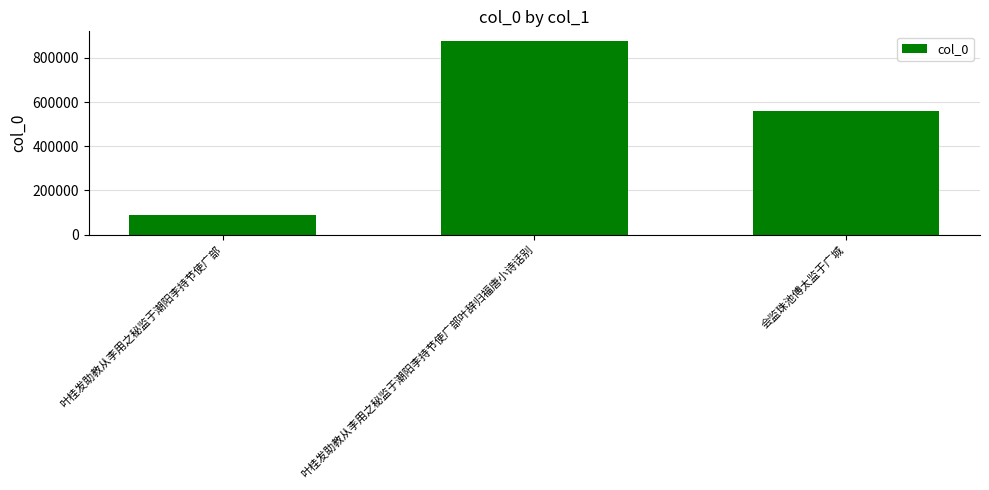

At which label is the value closest to 482780?

会监珠池傅太监于广城